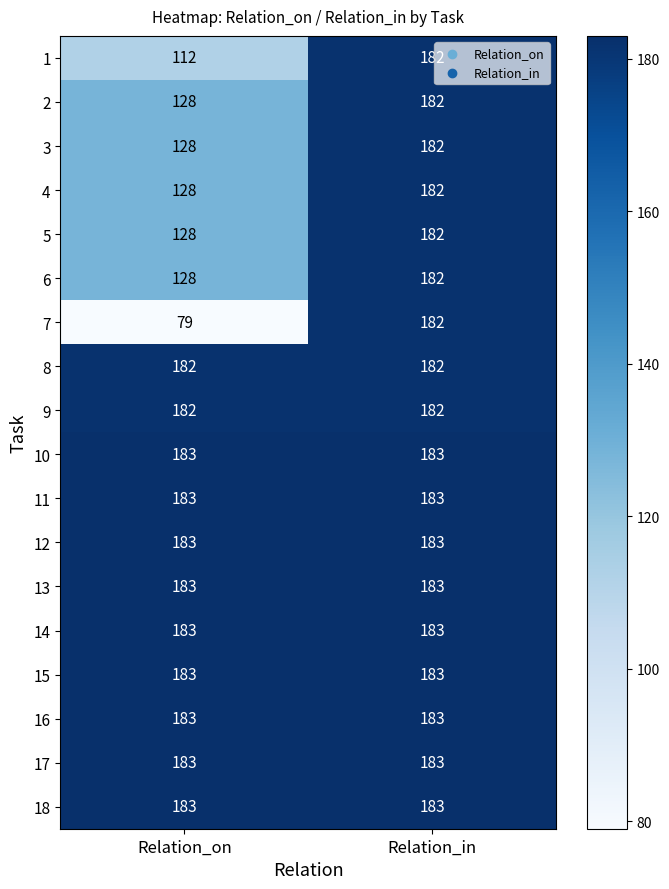

What is the difference between the highest and lowest values at Relation_on?

104